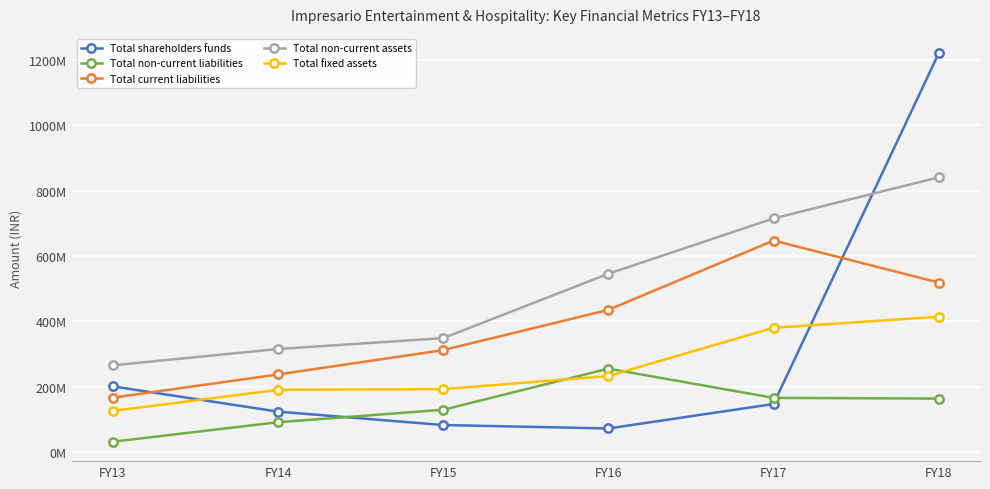

True or false: Total non-current assets has more than 2 interior local peaks.

False